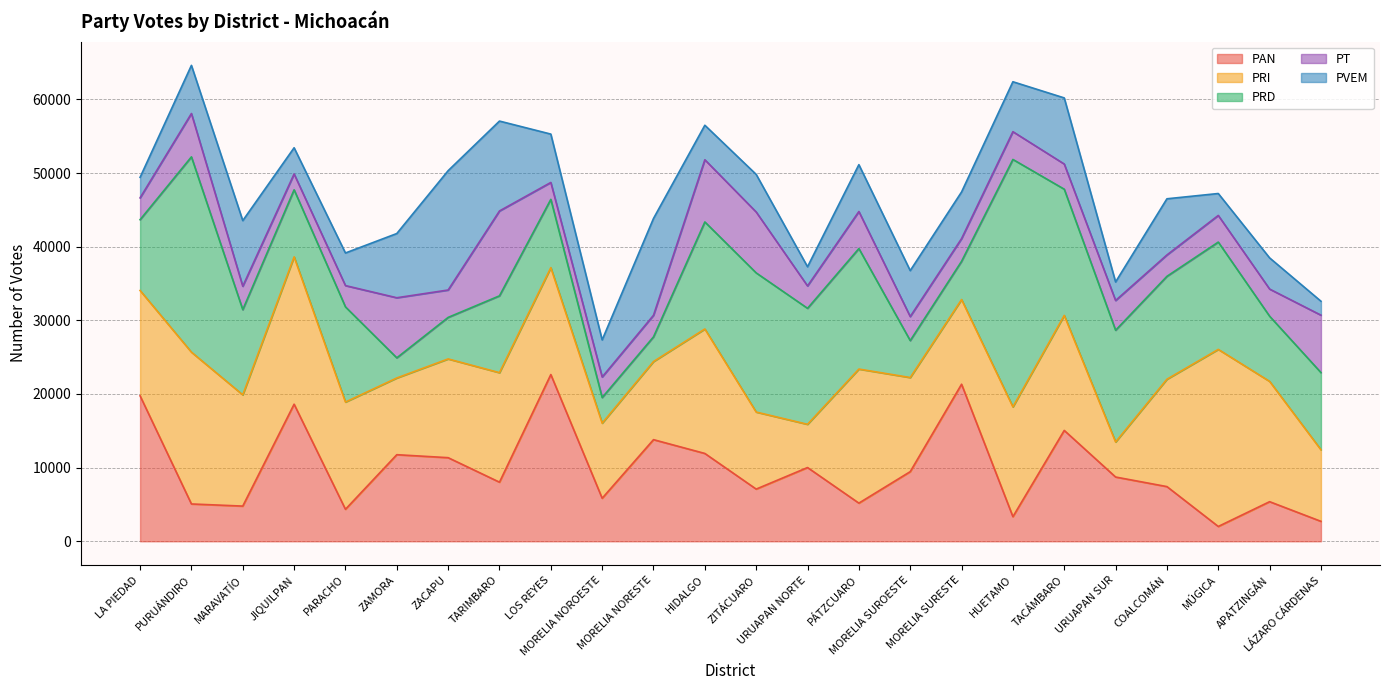

What value does the PRD series have at MARAVATÍO?

11566